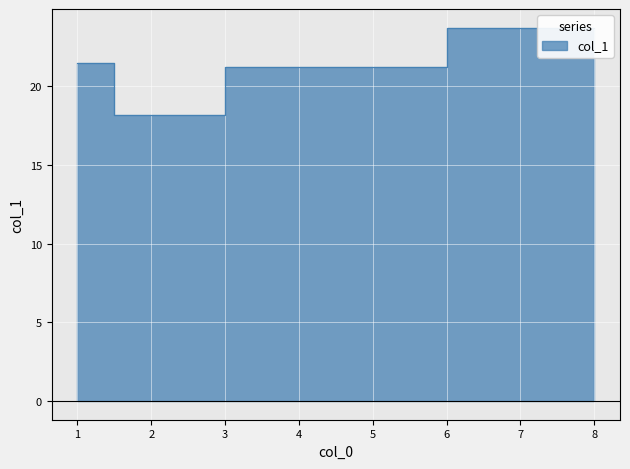

Reading left to right, list all the values displayed in this chart.

21.4	18.2	21.2	23.7